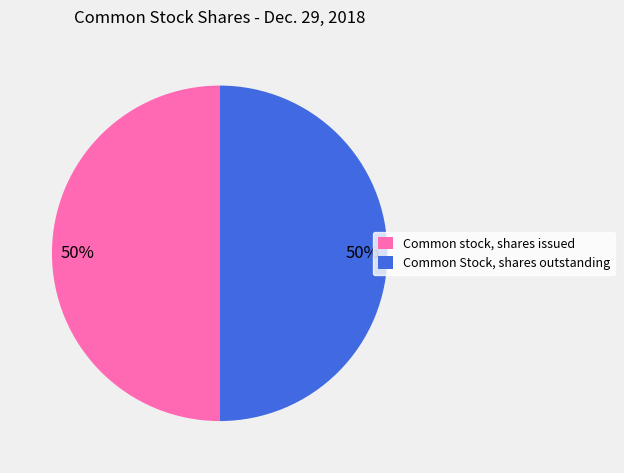

What percentage is the Common stock, shares issued slice, to the nearest percent?

50%